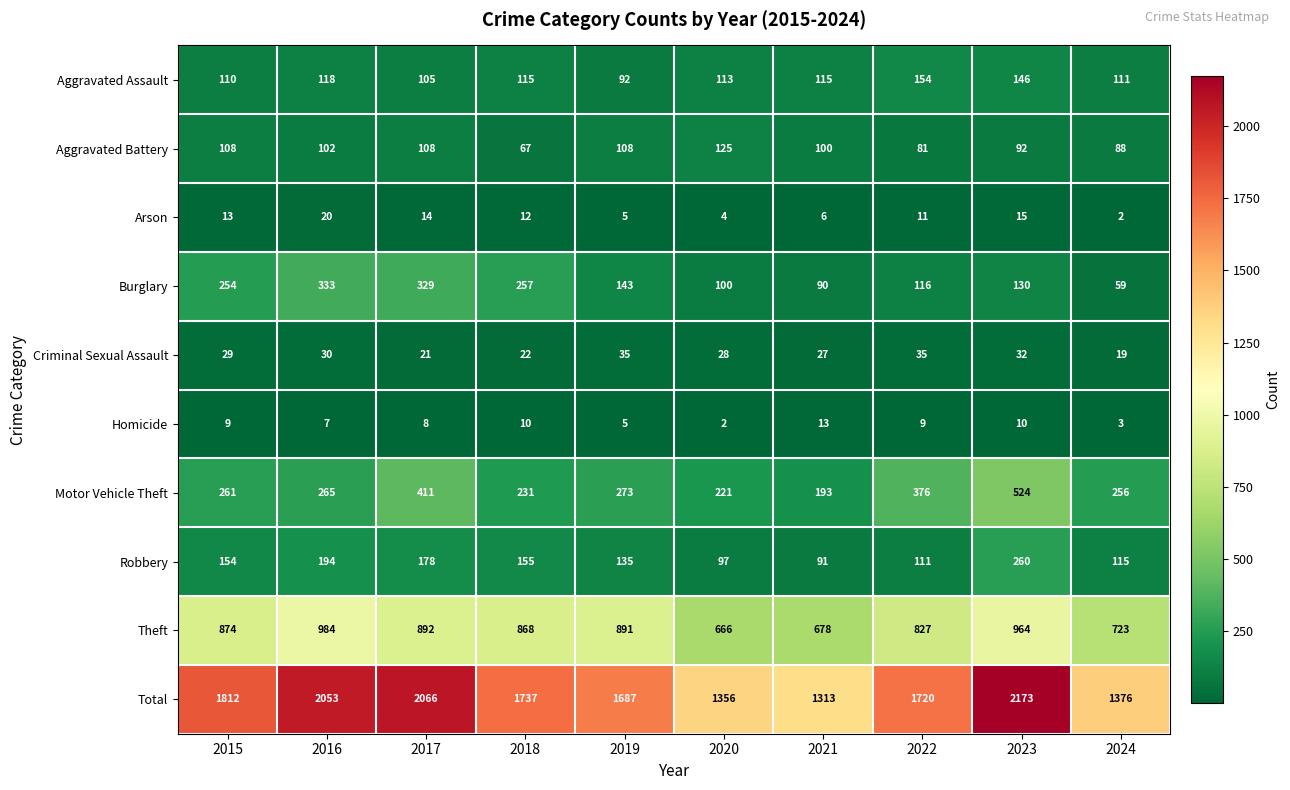

Which series has the largest total across all categories?

Total